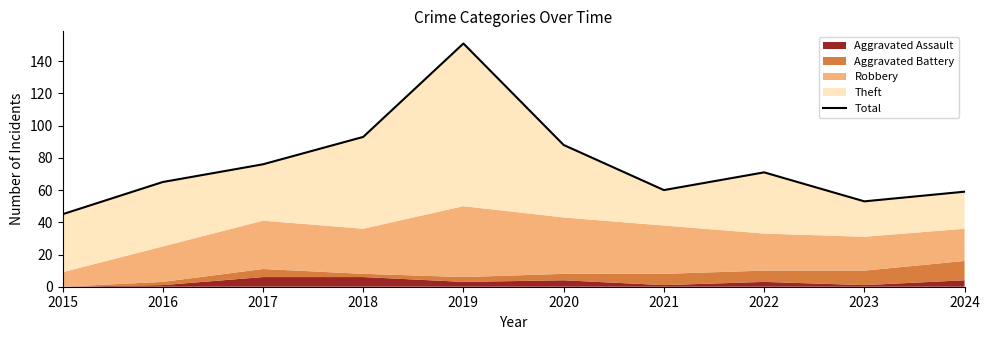

How many points are lower than both their immediate neighbors (excluding endpoints)?

2